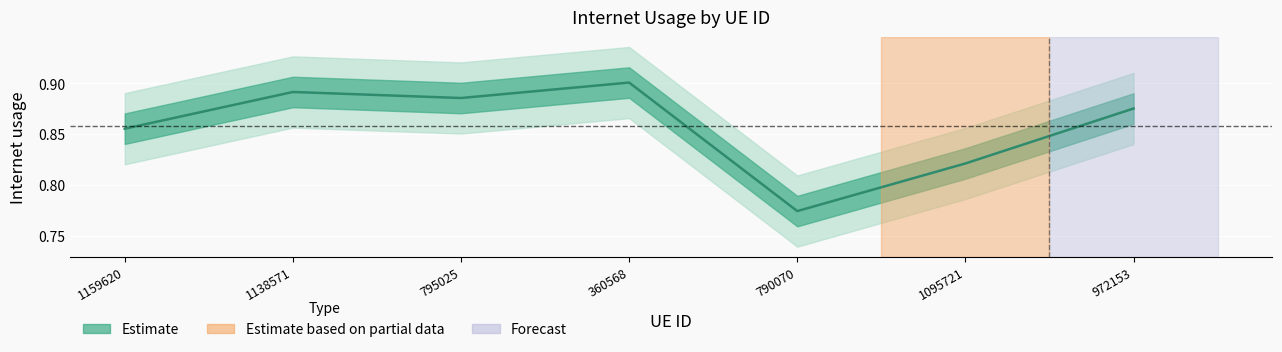

What is the approximate value at 1095721?

0.8